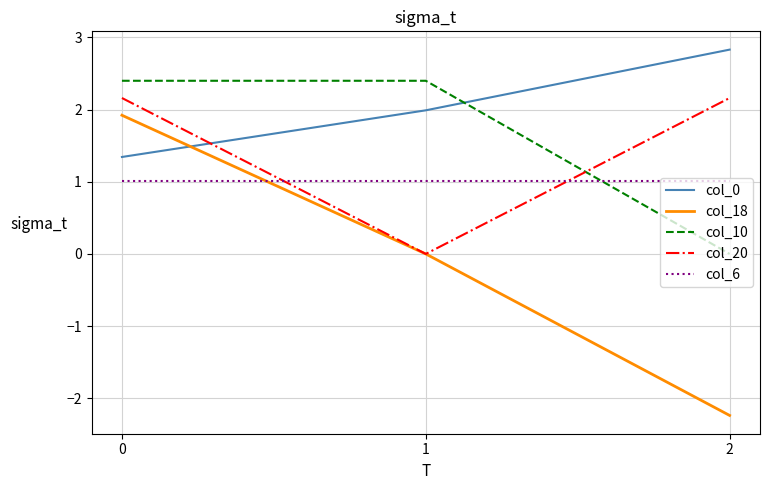

Rank the series by their maximum value, from lowest to highest.

col_6, col_18, col_20, col_10, col_0